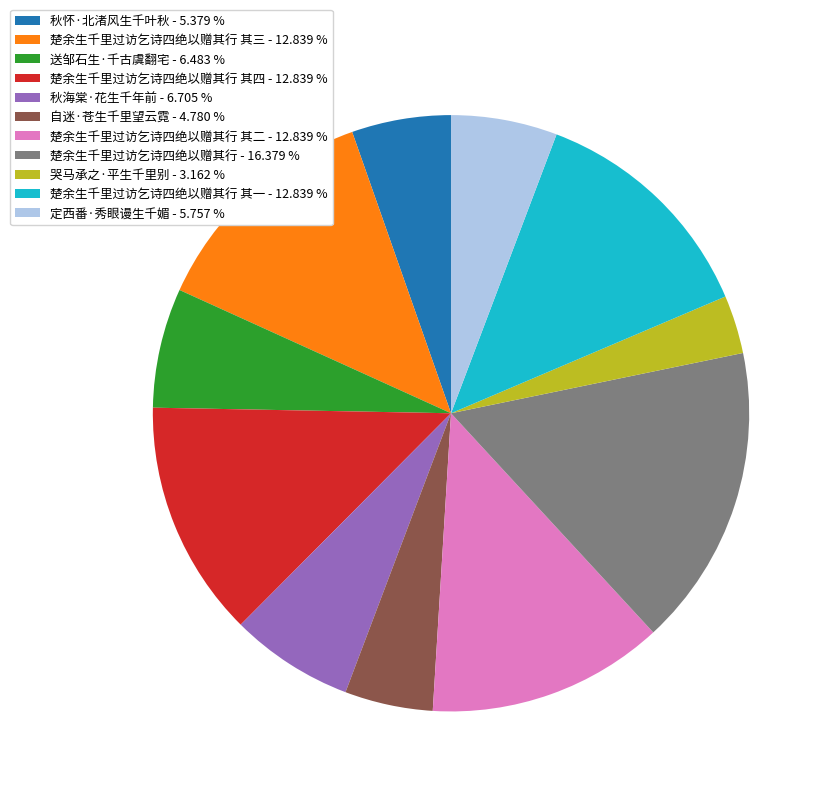

Is the sum of 楚余生千里过访乞诗四绝以赠其行 - 16.379 % and 哭马承之·平生千里别 - 3.162 % greater than half?

No